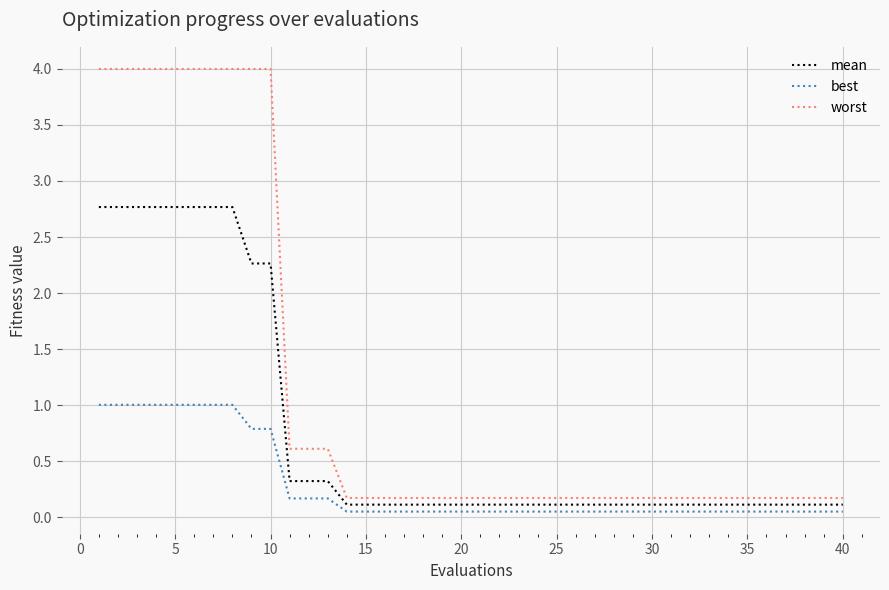

List the series in order of their peak value, lowest first.

best, mean, worst